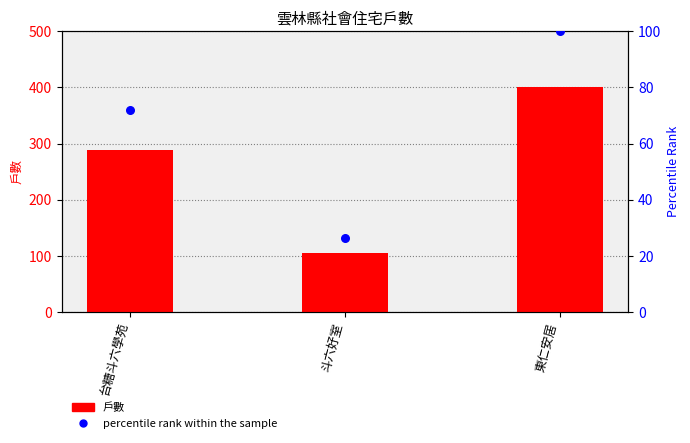

At which category is the sum across all series the highest?

東仁安居